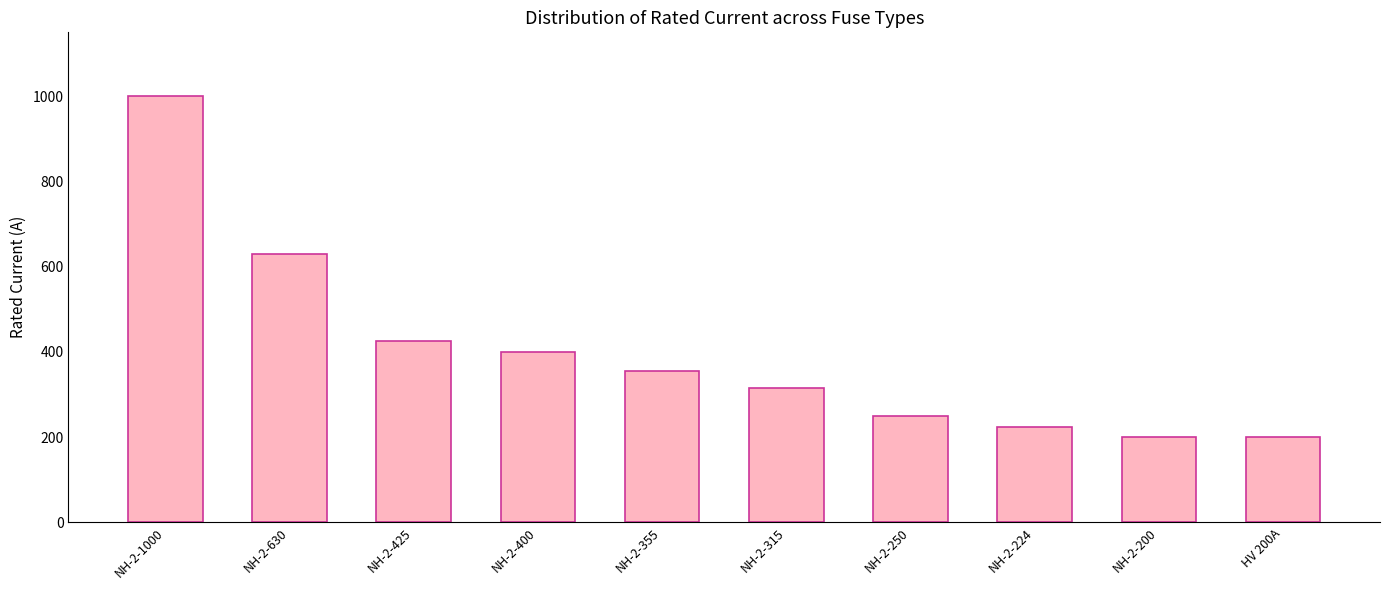

Reading left to right, extract all data points from this chart.

1000	630	425	400	355	315	250	224	200	200